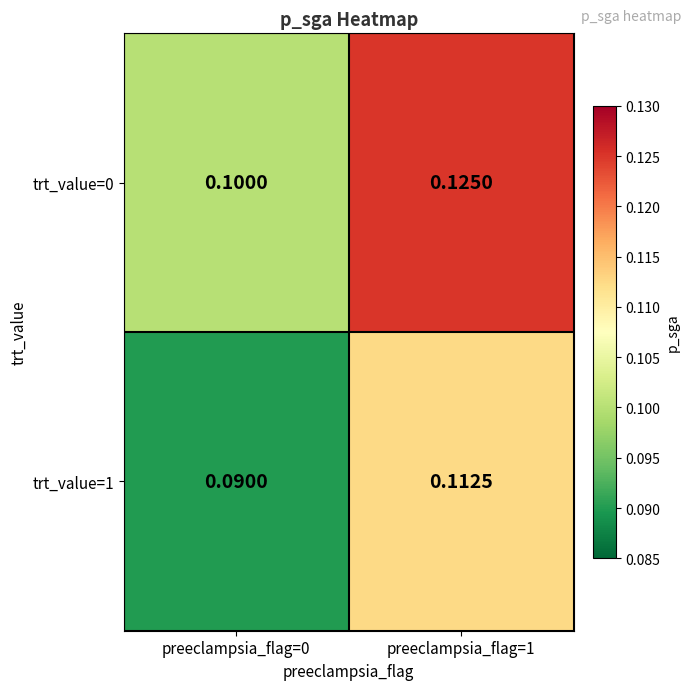

Is the value of trt_value=1 at preeclampsia_flag=1 greater than the value of trt_value=0 at preeclampsia_flag=1?

No